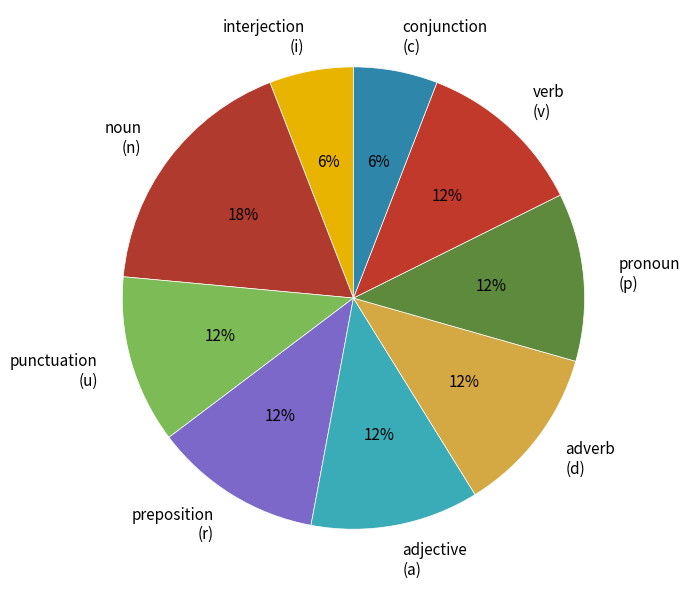

Is punctuation (u) the majority of the pie?

No